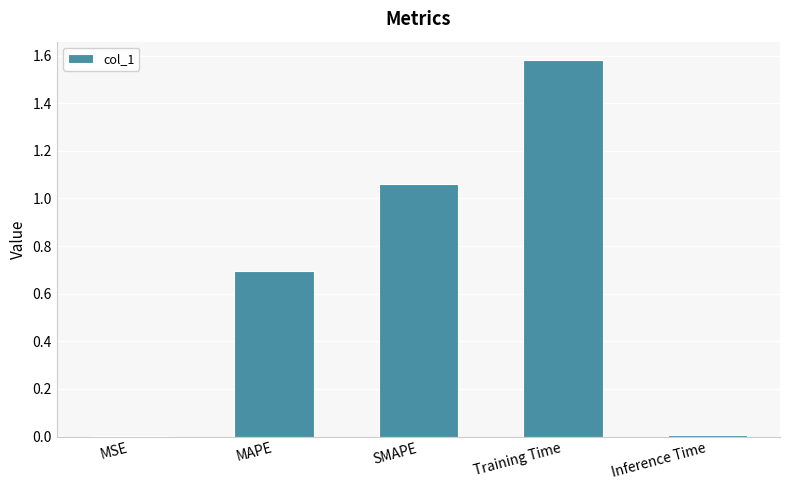

What is the sum of the values at Inference Time and MAPE?

0.7